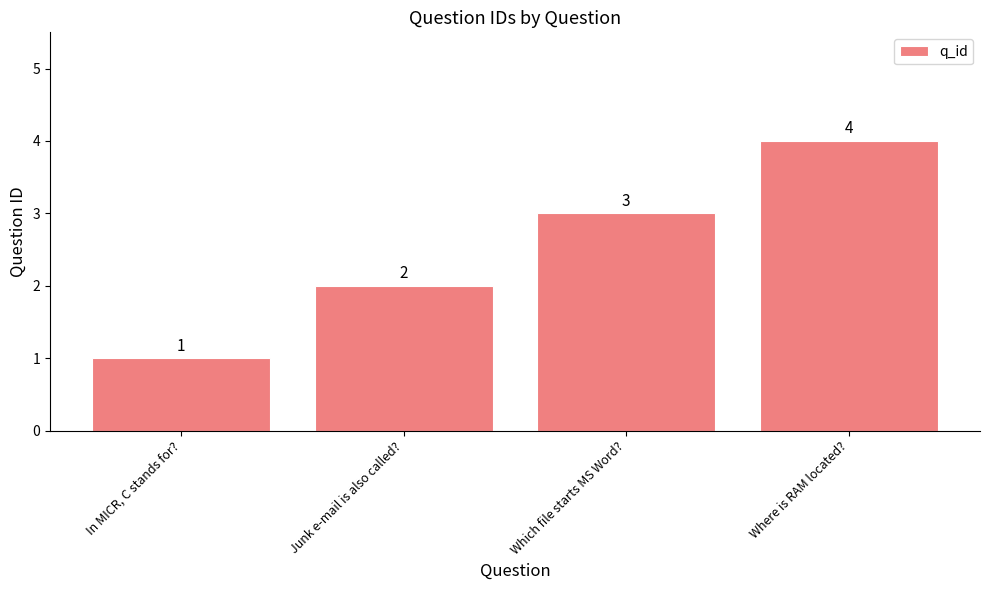

What is the minimum value shown in the chart?

1